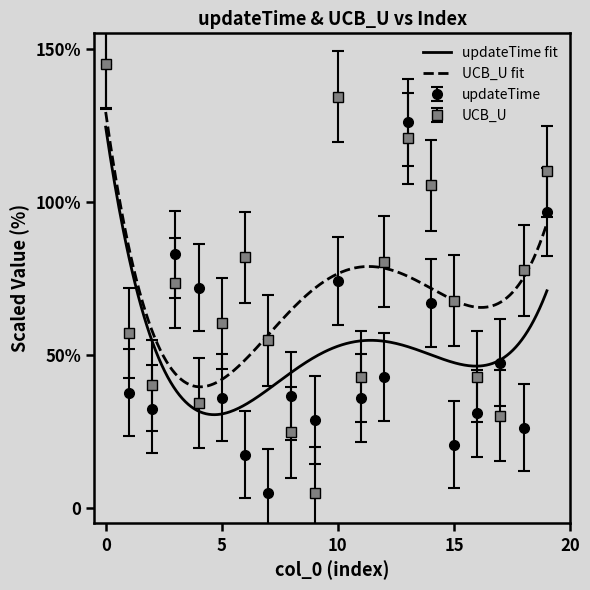

True or false: UCB_U has a value of 120.7 at 13.

True